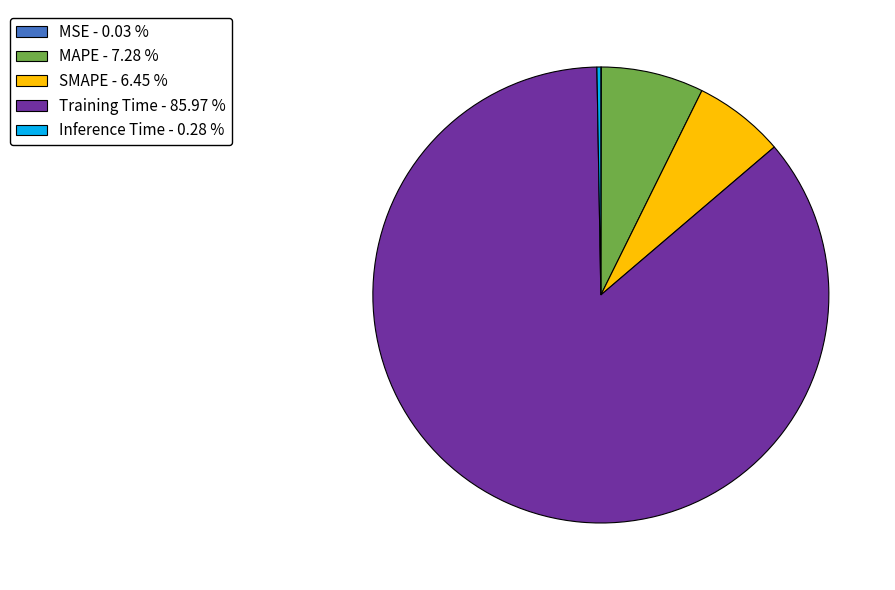

Does MAPE represent more than half of the total?

No